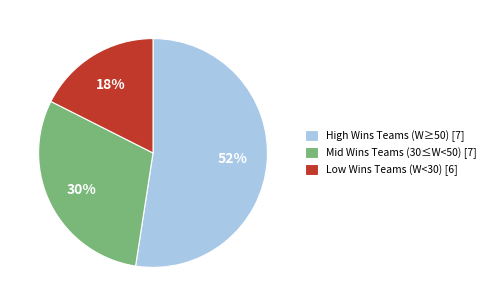

Is it true that Low Wins Teams (W<30) [6] is 24% of the pie?

False